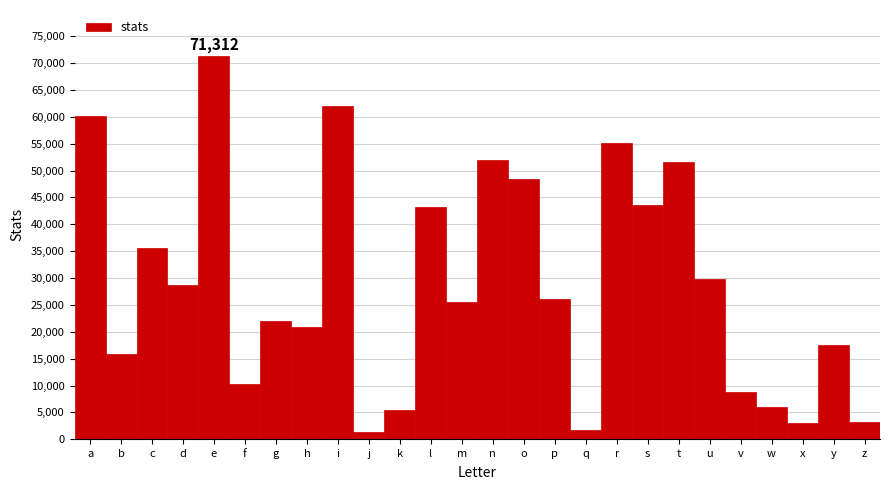

What is the greatest value displayed?

71312